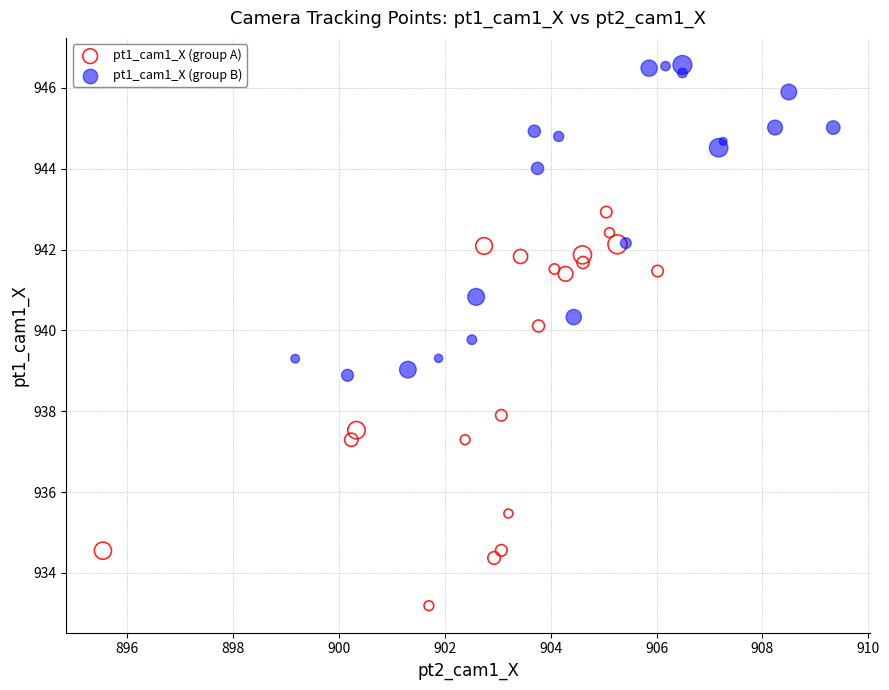

Which series contains the highest Y value?

pt1_cam1_X (group B)